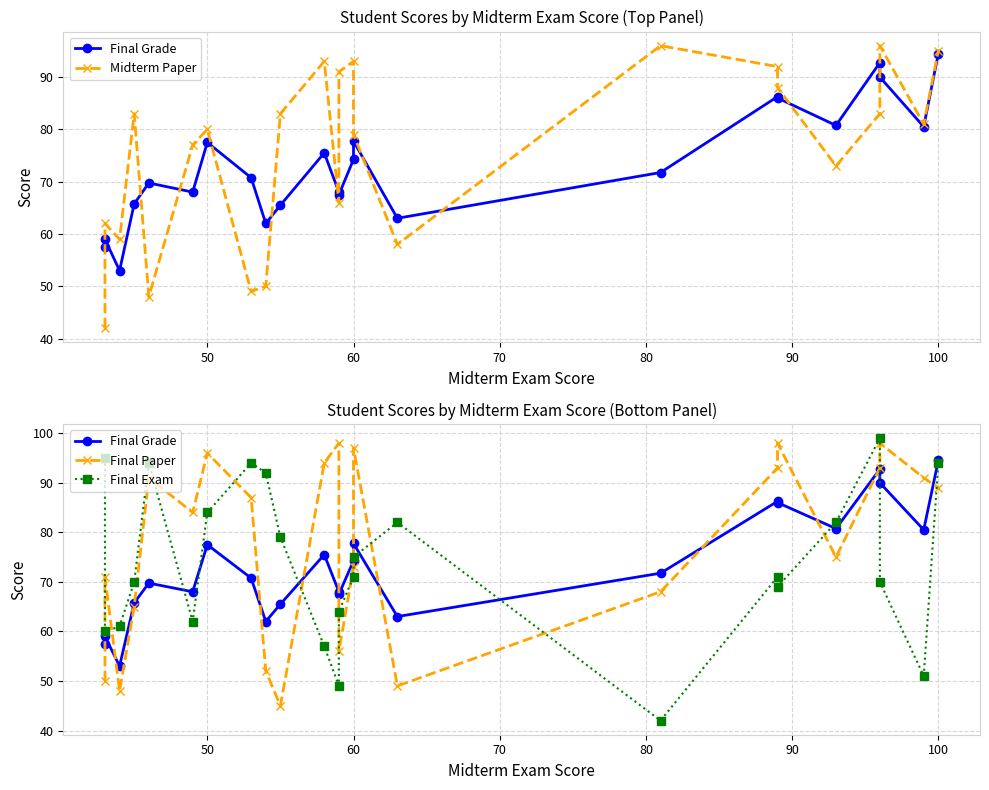

How many data points does each series have?

24